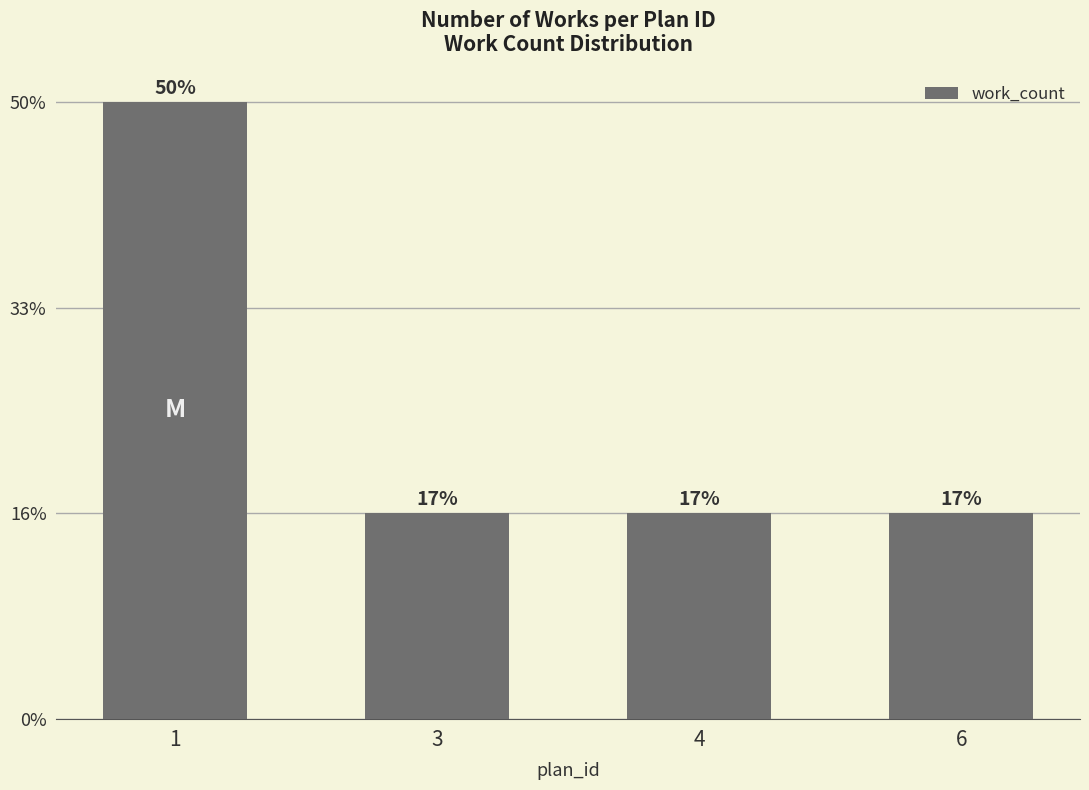

At which category does the chart reach its peak across all series?

1